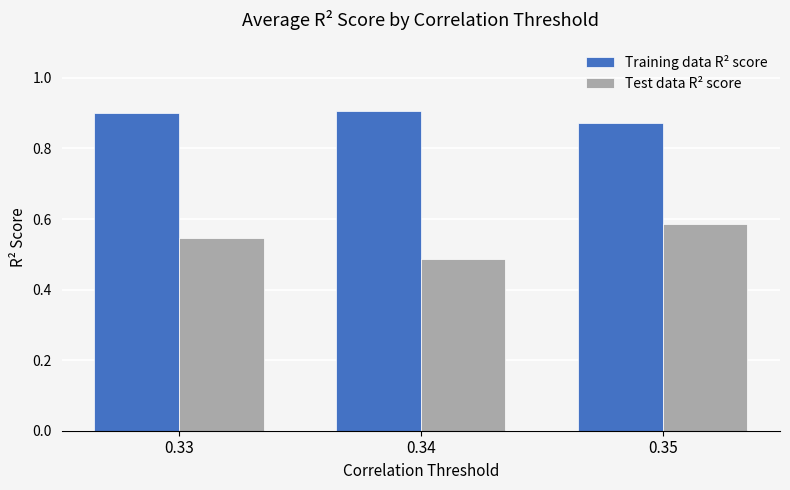

Count the number of data series in this chart.

2